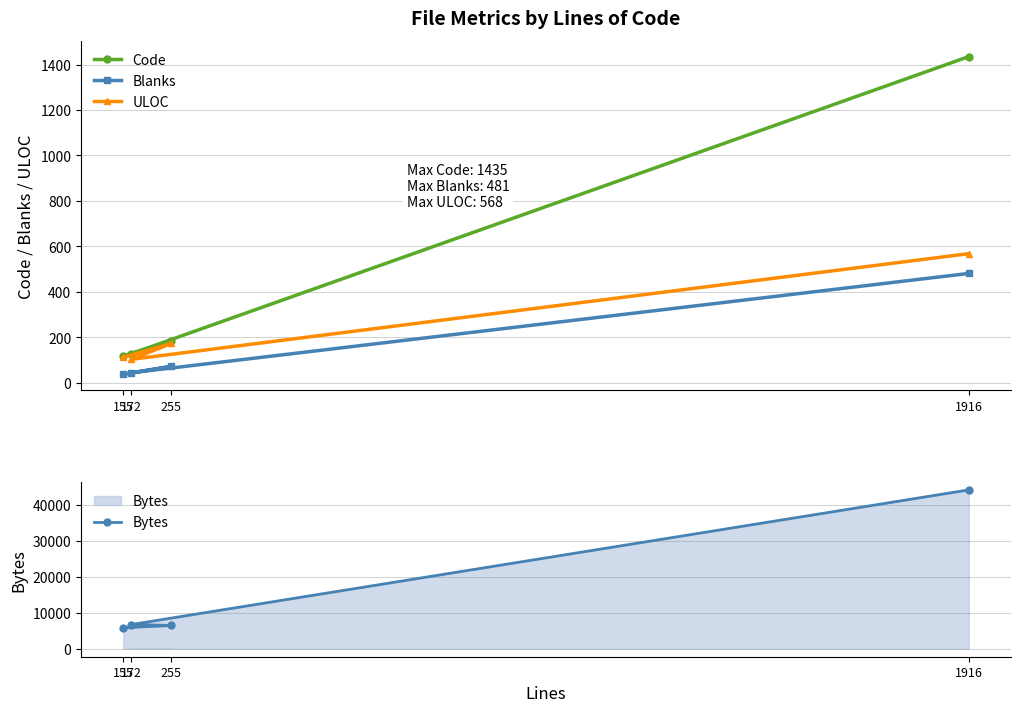

Which series changed the most between 155 and 172?

Bytes